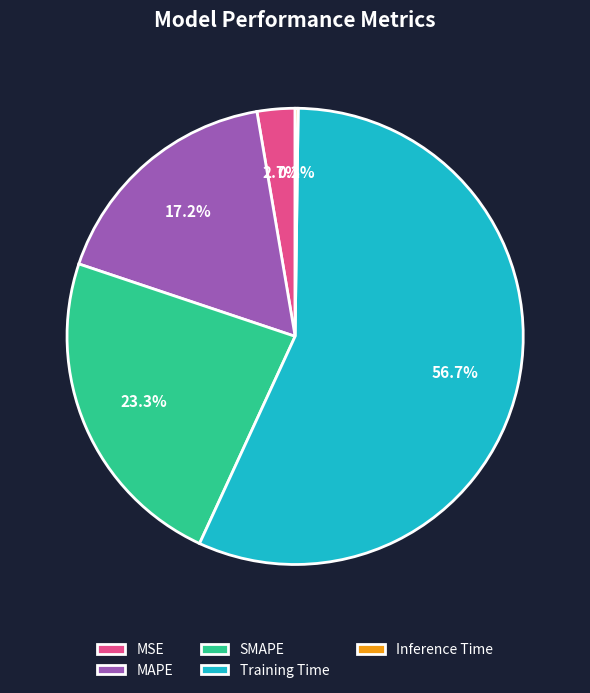

True or false: MSE accounts for 17% of the total.

False